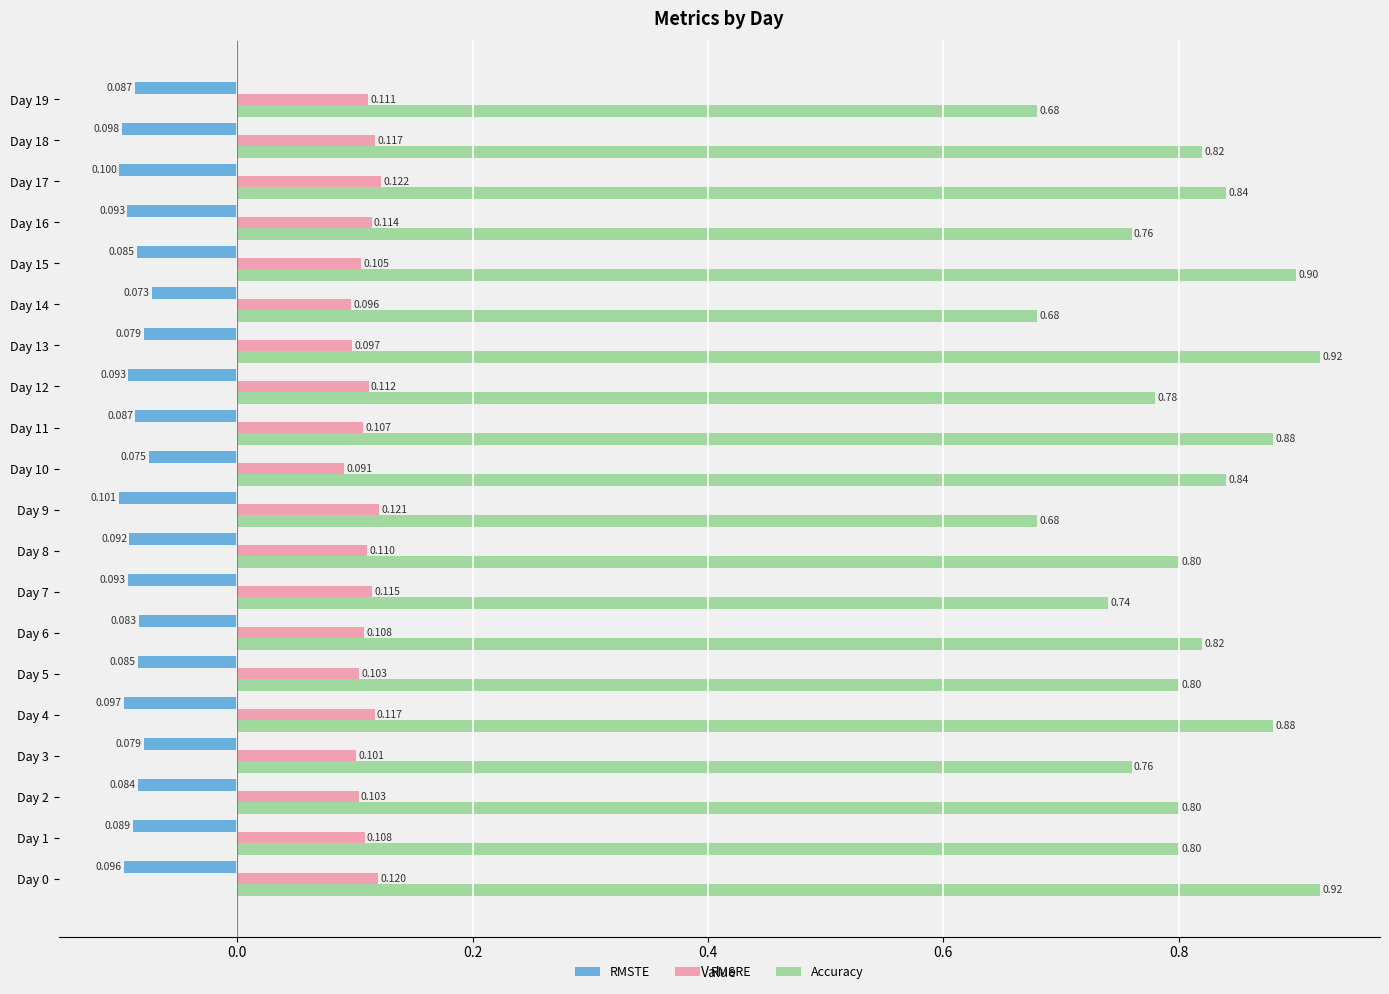

Is the value of RMSRE at Day 18 greater than the value of Accuracy at Day 7?

No